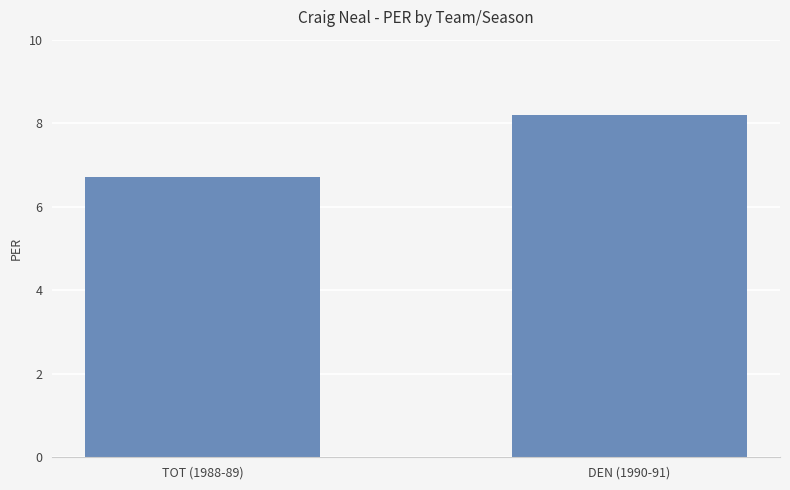

What is the difference between the maximum and minimum values?

1.5